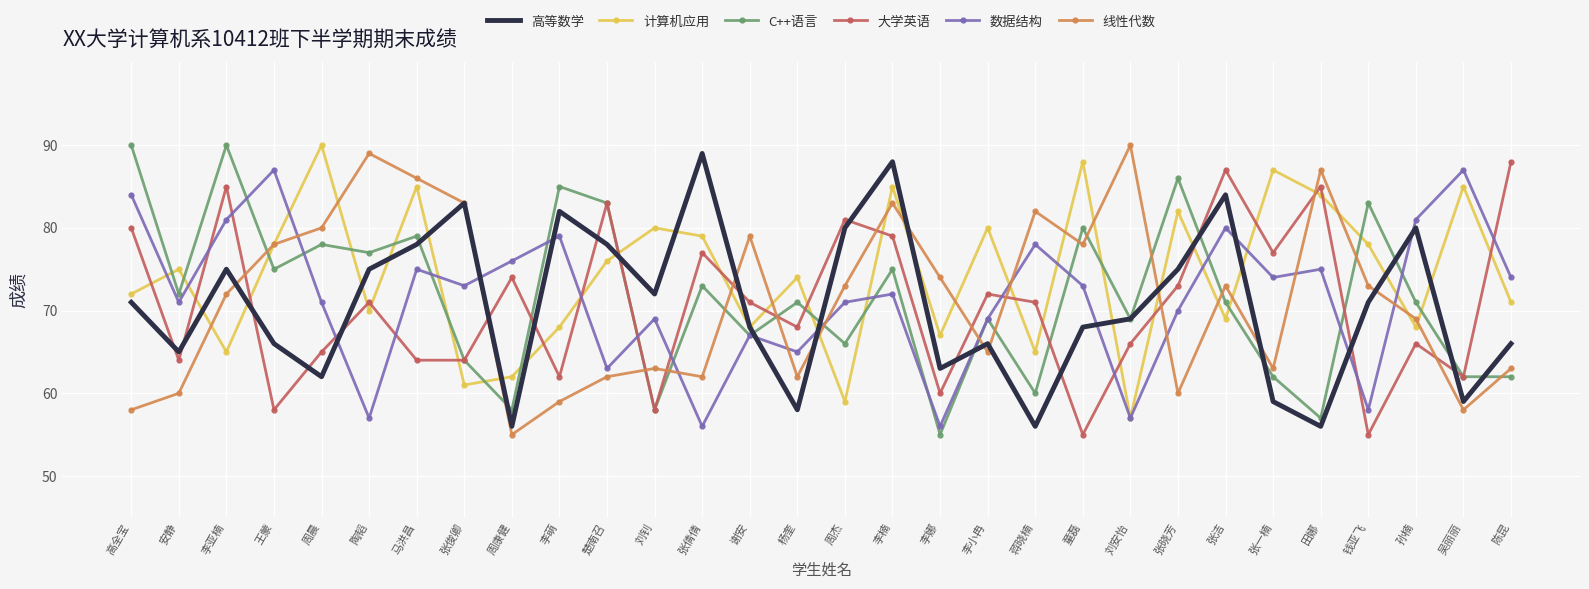

True or false: 高等数学 has more than 0 interior local peaks.

True